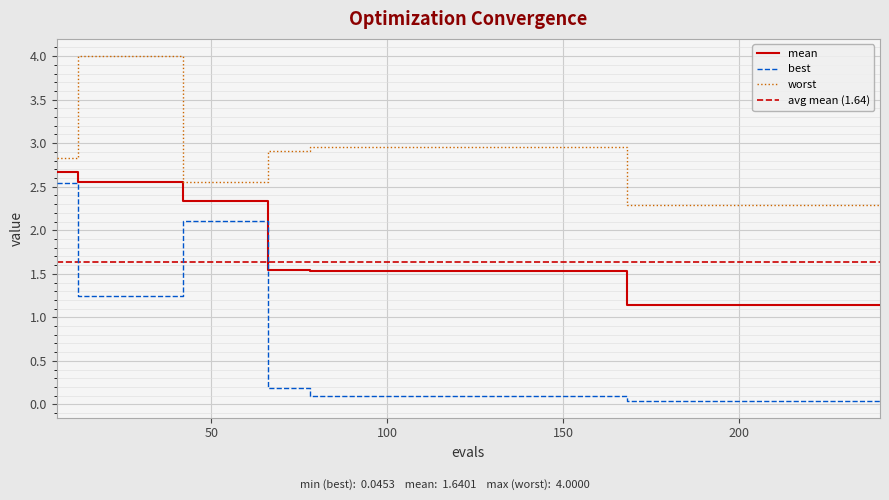

True or false: best and mean intersect in this chart.

False